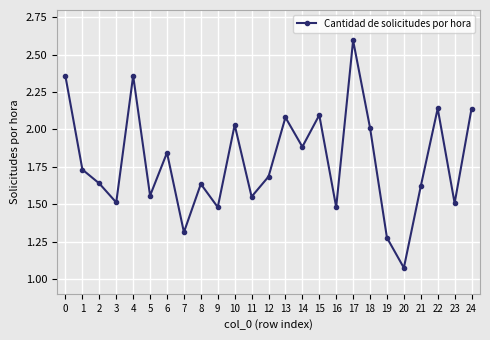

What is the sum of the values at 20 and 0?

3.4